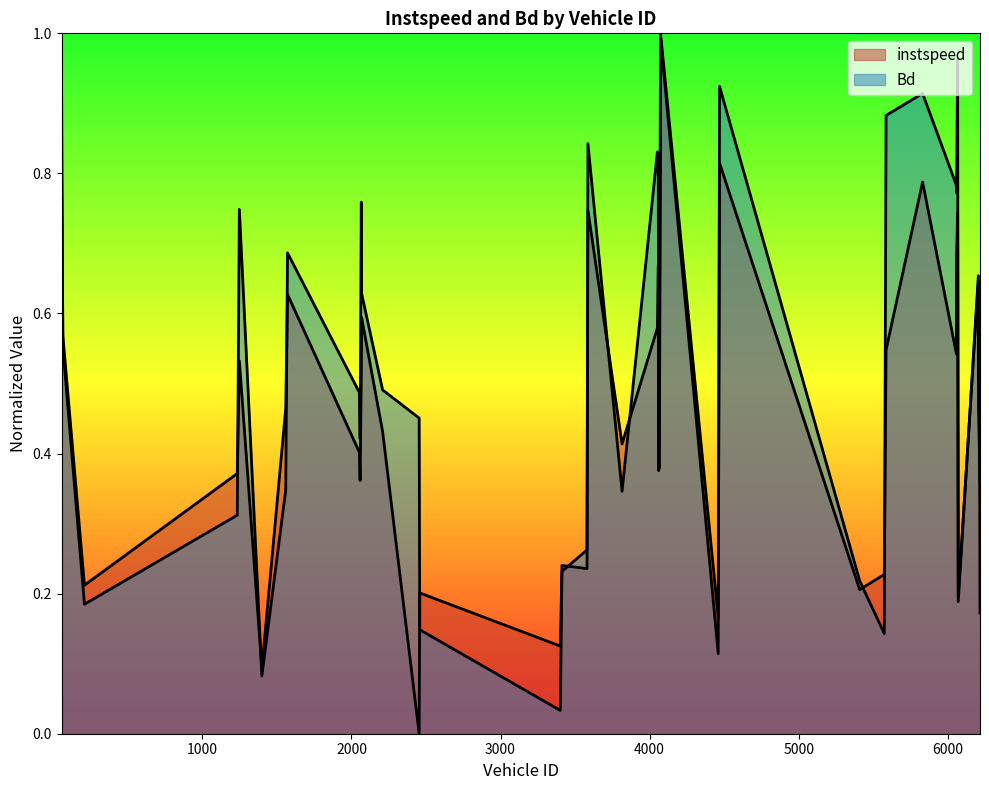

What value does the instspeed series have at 4058.0?

0.7